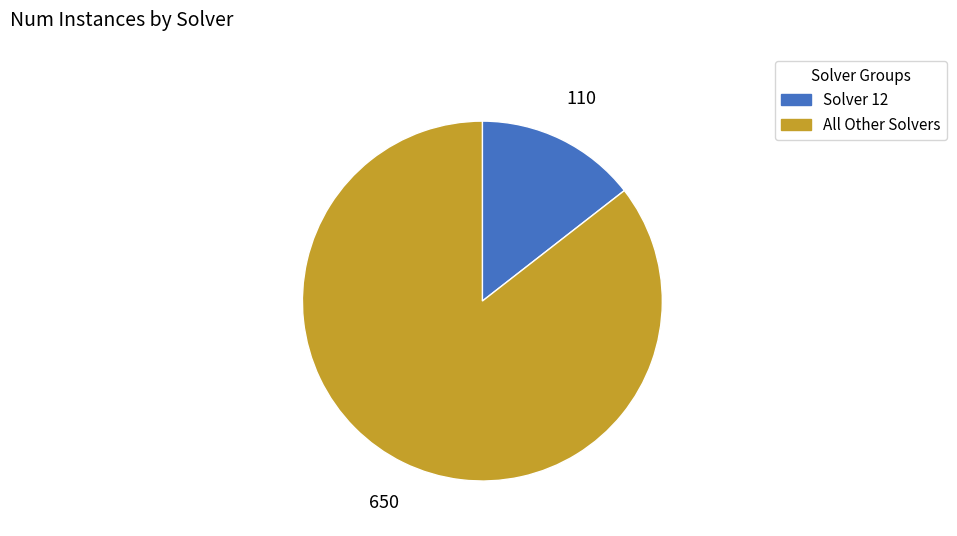

Does any single category account for the majority?

Yes